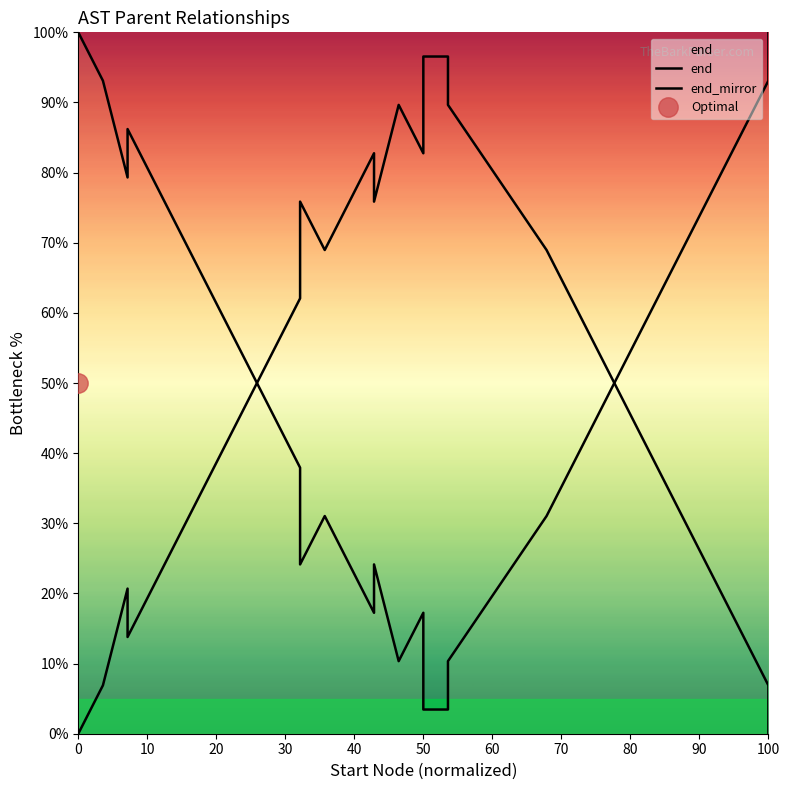

How many lines are shown in the chart?

2